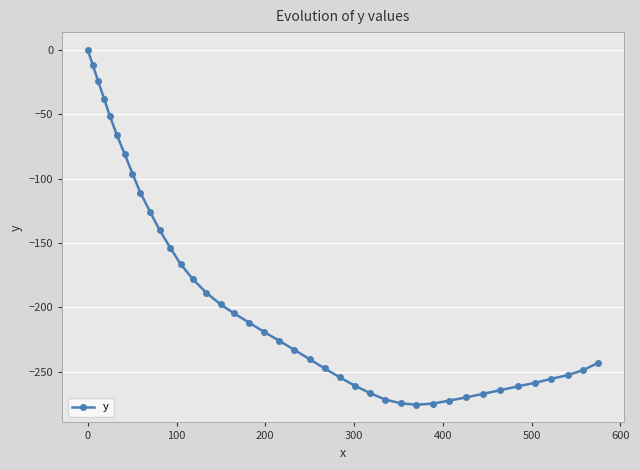

What is the smallest value displayed?

-275.5